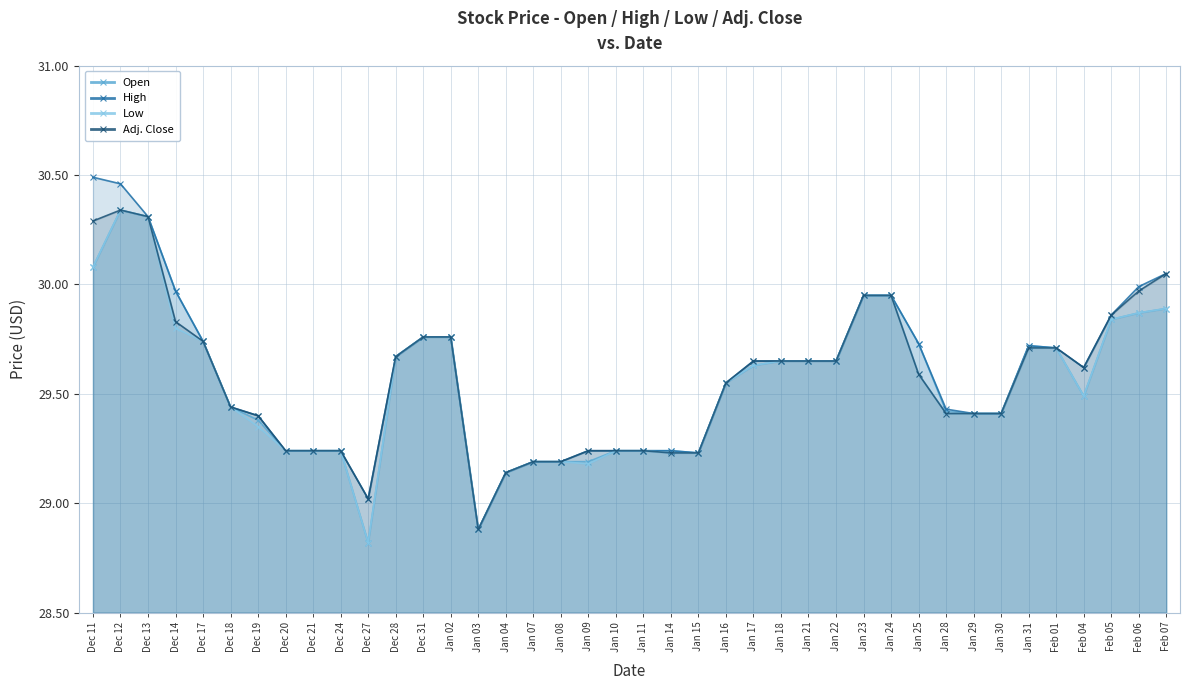

What is the value of the Open point at the 37th from the left?

29.5